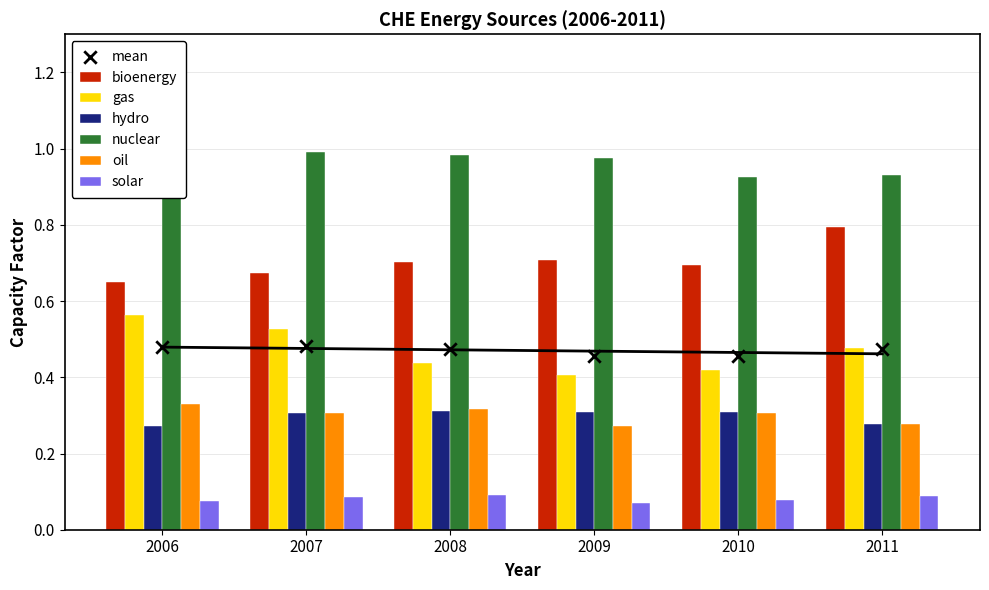

Which series has the largest total across all categories?

nuclear